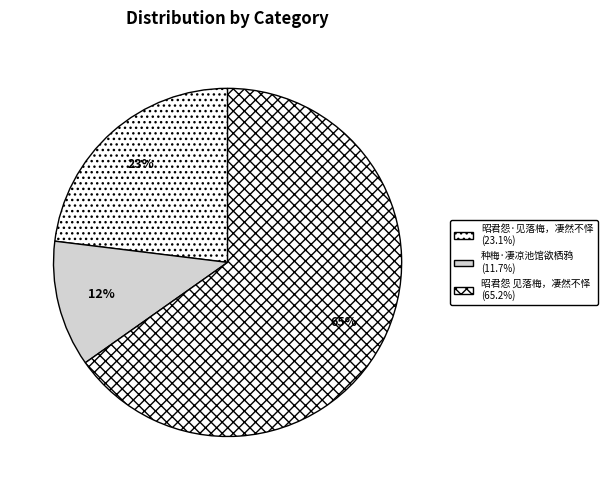

Which category has the biggest portion of the pie?

昭君怨 见落梅，凄然不怿